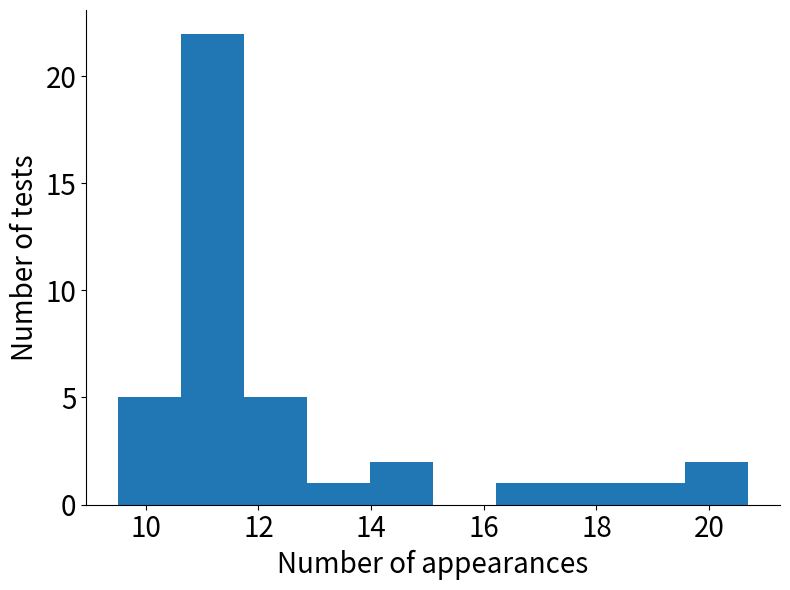

Reading left to right, list every bar in this chart as the range it spans on the x-axis followed by its height. Neither the bar edges nor the heights are printed on the chart, so give them approximately, as read against the axes.

9.50 to 10.62: 5
10.62 to 11.74: 22
11.74 to 12.86: 5
12.86 to 13.98: 1
13.98 to 15.10: 2
15.10 to 16.22: 0
16.22 to 17.34: 1
17.34 to 18.46: 1
18.46 to 19.58: 1
19.58 to 20.70: 2